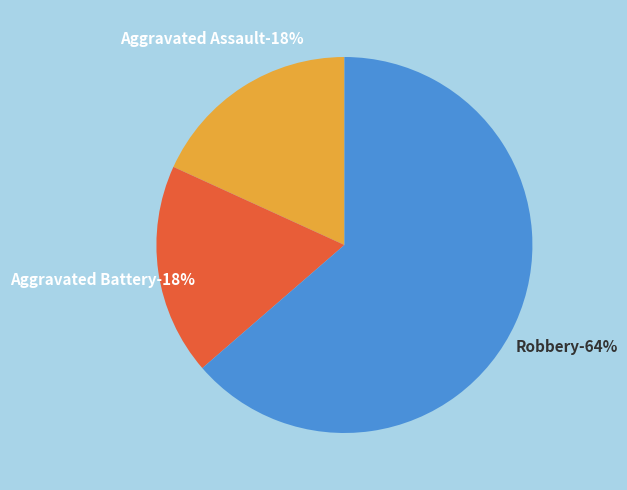

Is it true that Aggravated Assault is 8% of the pie?

False